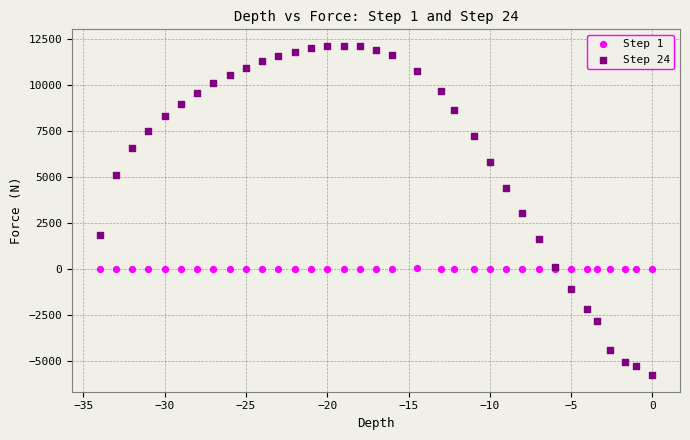

What is the X range (max minus min) for the scatter plot?

34.0